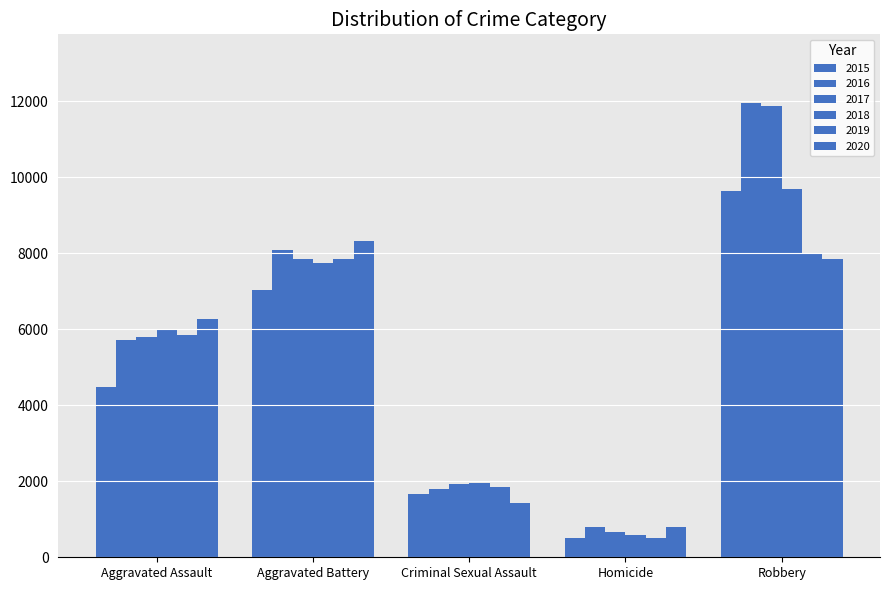

How many bars are there in each group?

6